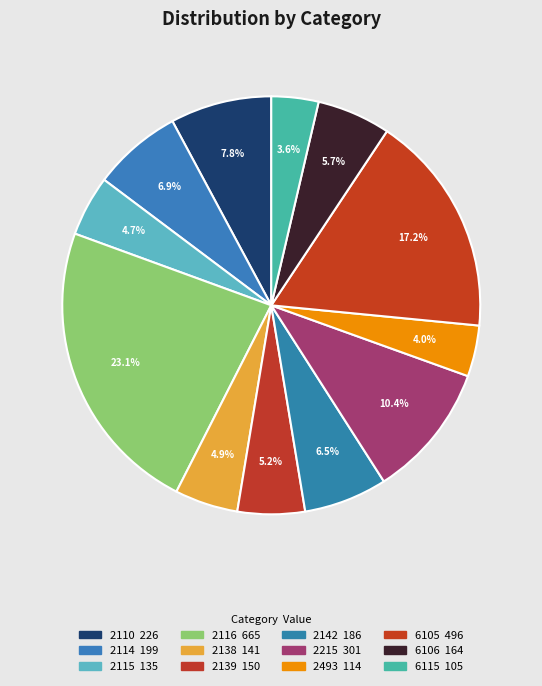

Rank the categories by value from lowest to highest.

6115, 2493, 2115, 2138, 2139, 6106, 2142, 2114, 2110, 2215, 6105, 2116